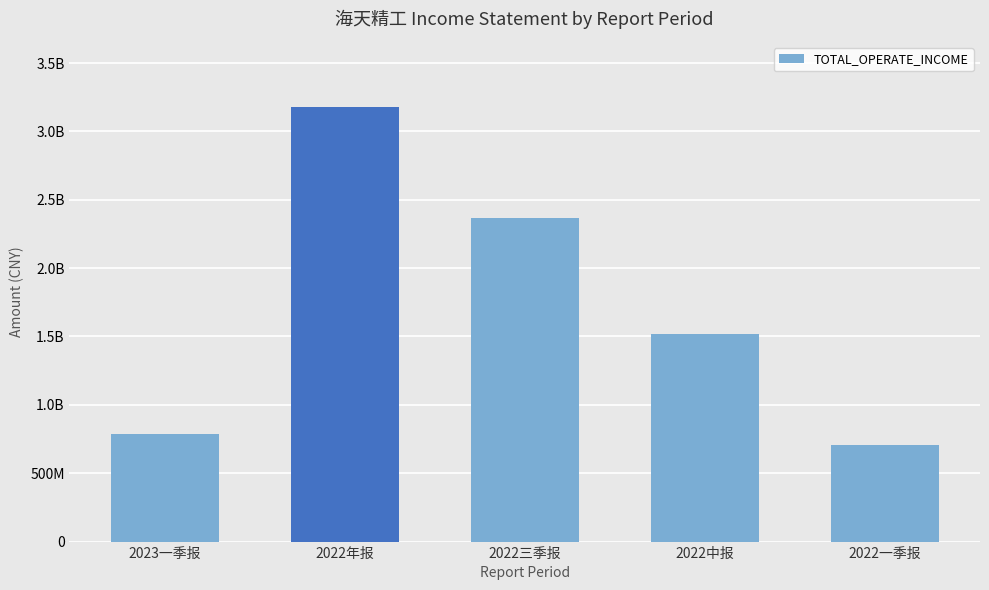

Reading left to right, what are all the values shown in this chart?

2023一季报=783170248.7	2022年报=3177482321.3	2022三季报=2366570631.7	2022中报=1515477460.5	2022一季报=705513478.1